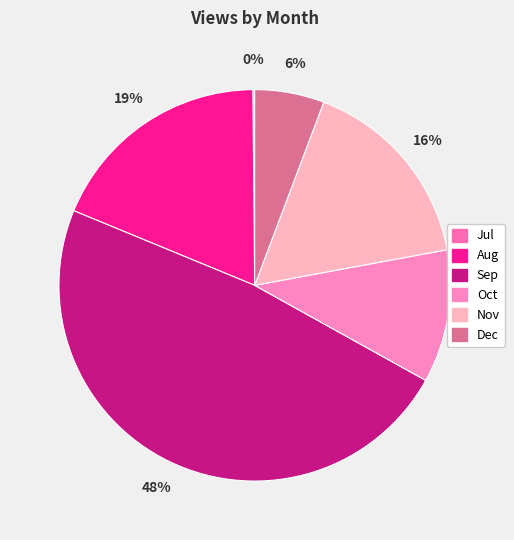

To the nearest percent, what percentage of the pie is Sep?

48%